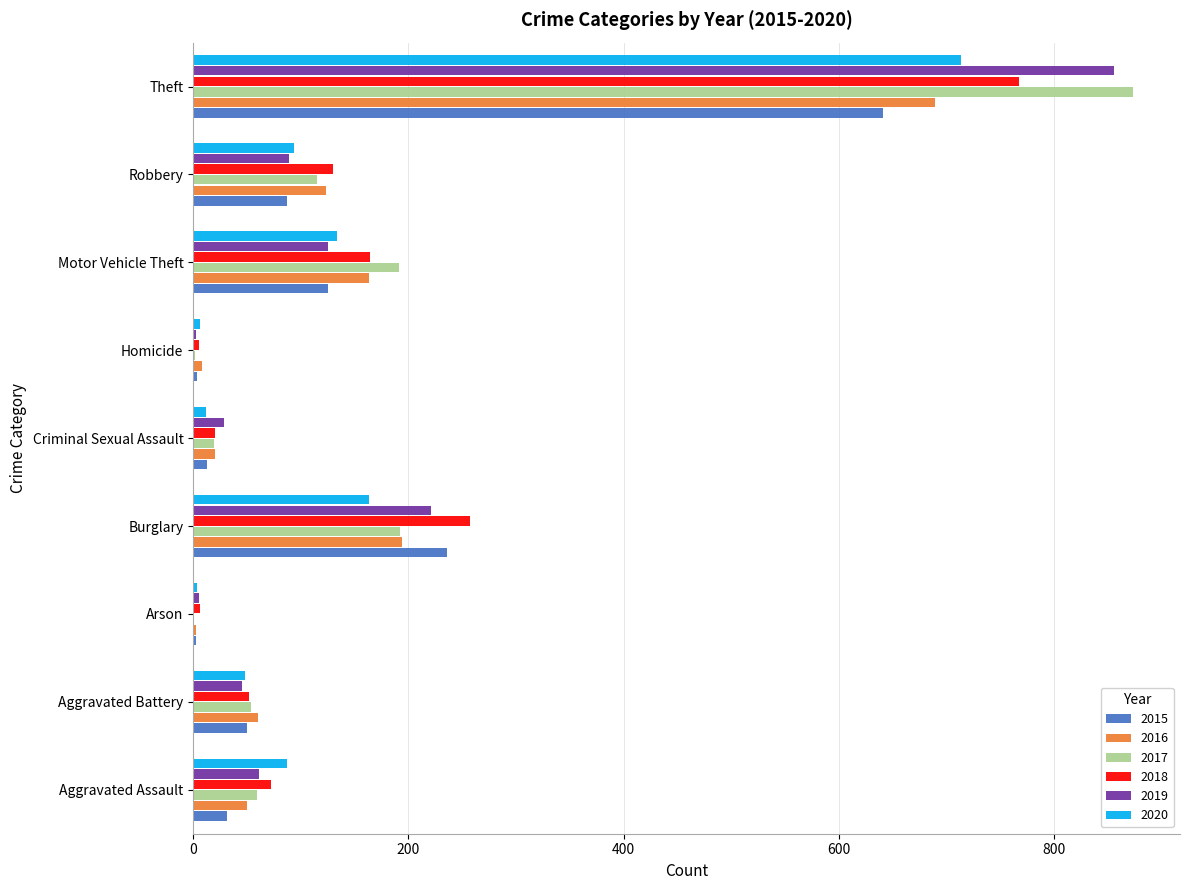

The 2018 series shows 767 at Theft. True or false?

True